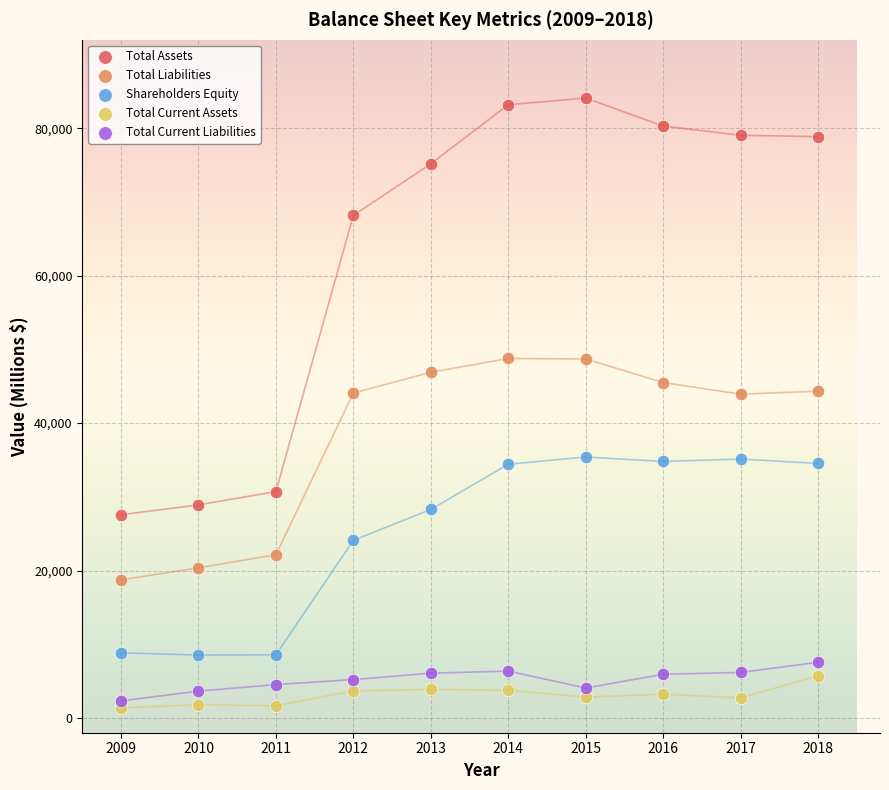

What are all the series names shown in the legend?

Total Assets, Total Liabilities, Shareholders Equity, Total Current Assets, Total Current Liabilities